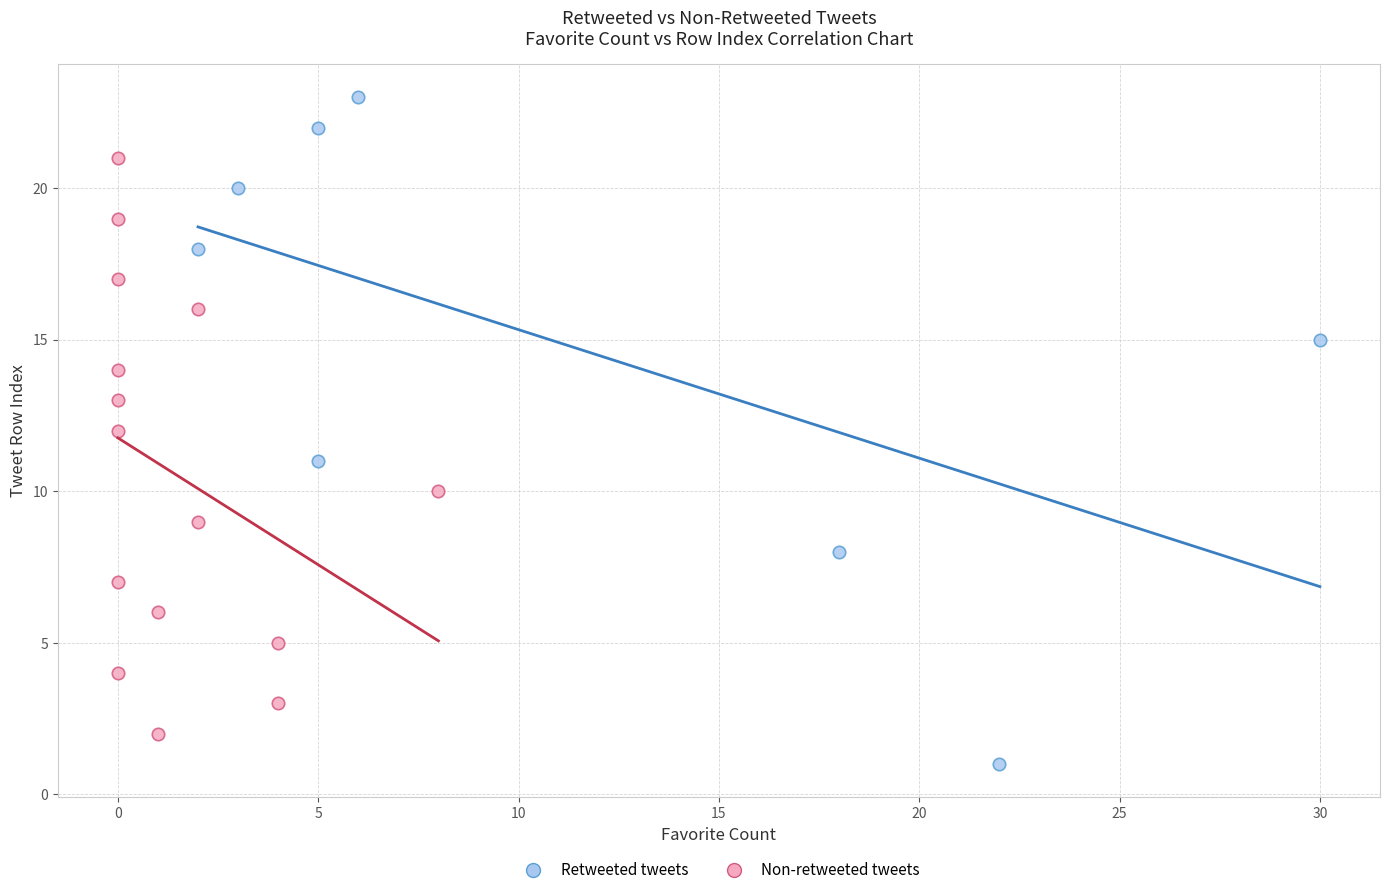

What are all the series names shown in the legend?

Retweeted tweets, Non-retweeted tweets